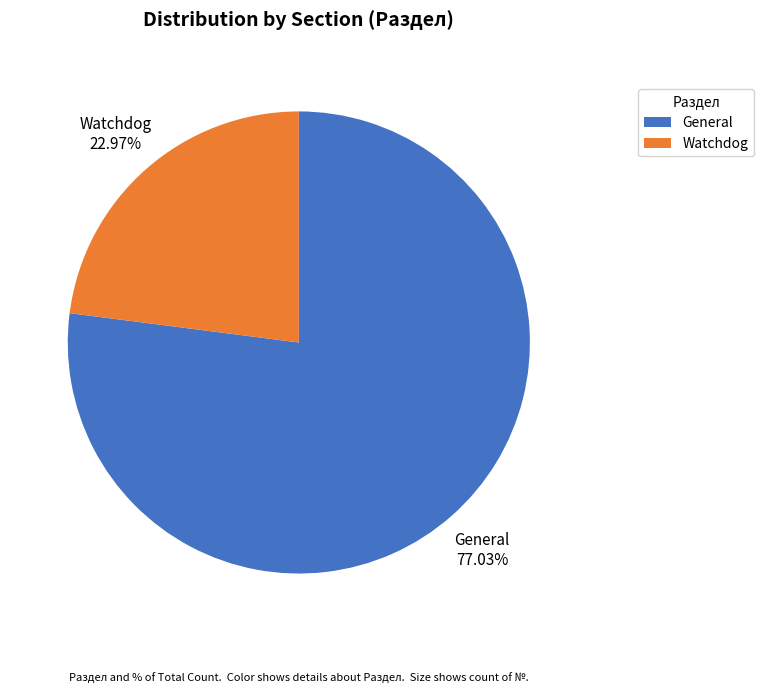

How much of the chart is everything except Watchdog?

77.0%